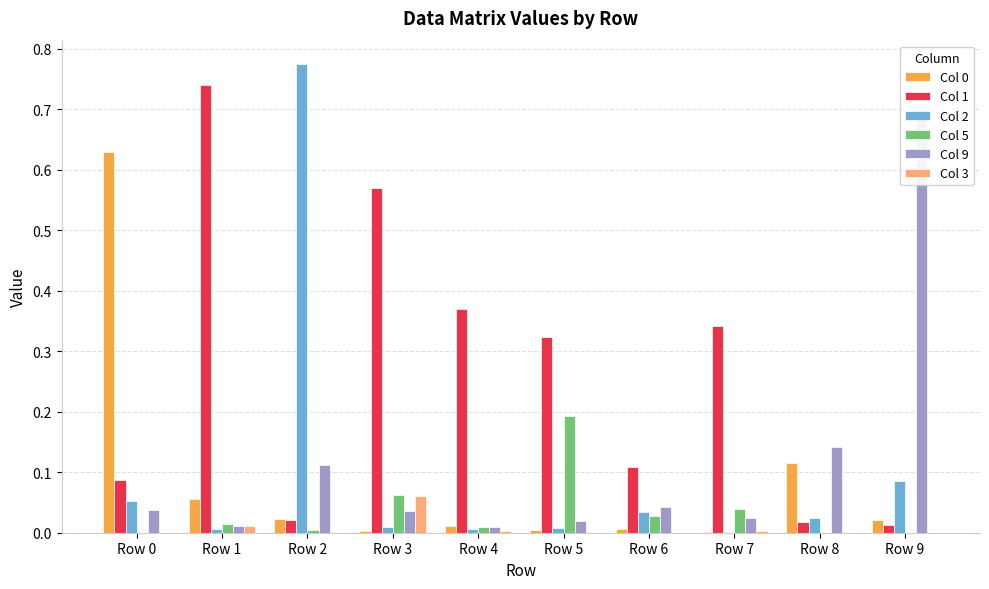

How many bars are there in each group?

6